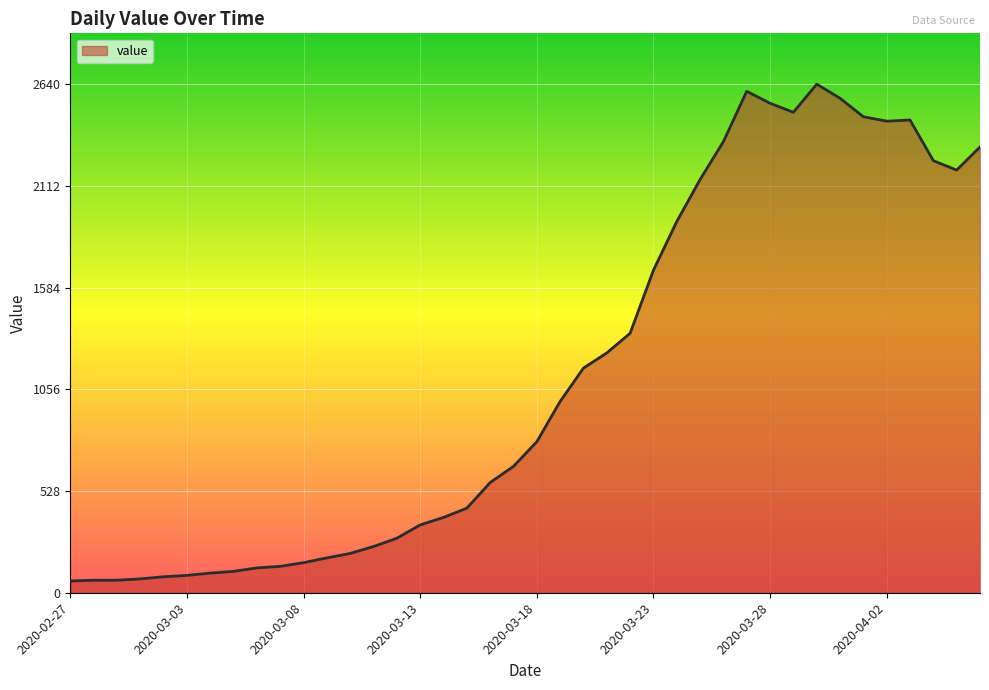

What is the greatest value displayed?

2640